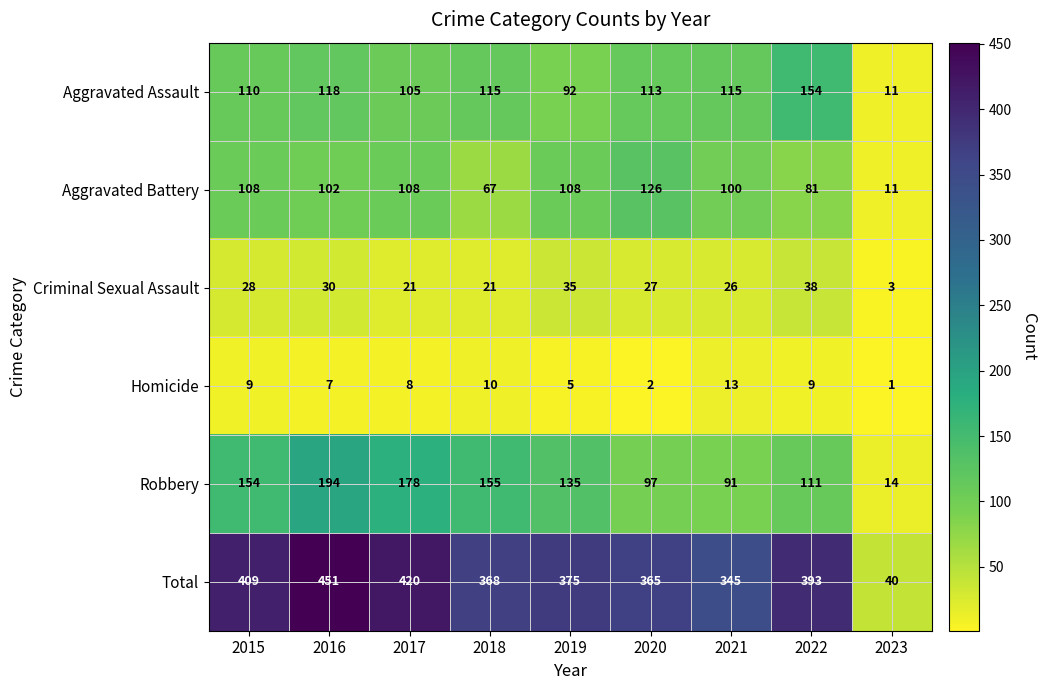

The Aggravated Assault series shows 154 at 2019. True or false?

False